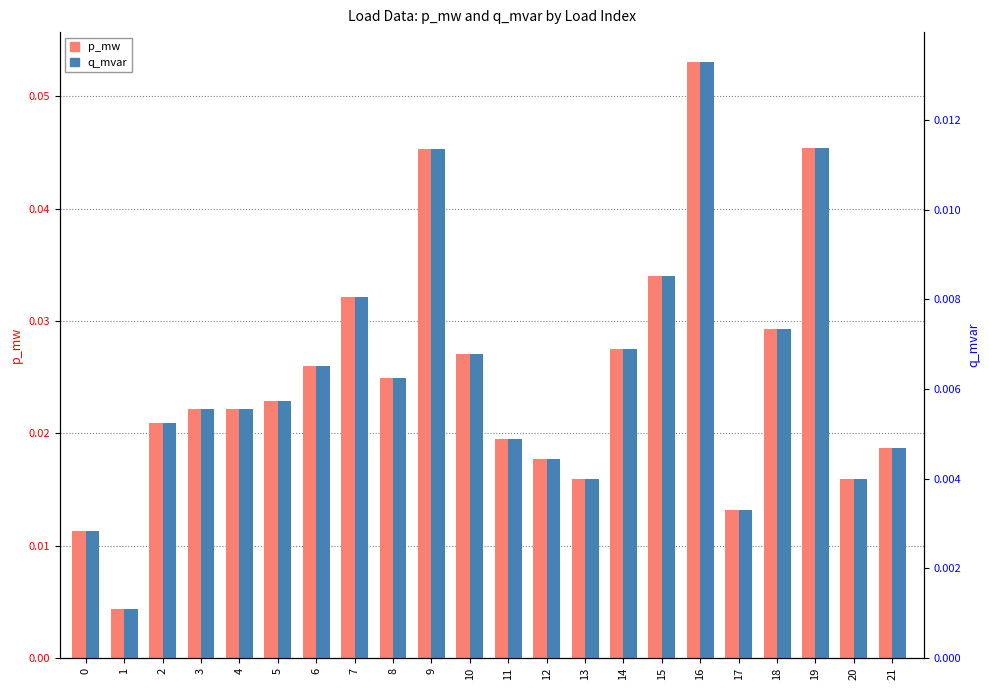

Reading right to left, transcribe all the data shown in this chart.

p_mw: 0.0	0.0	0.0	0.0	0.0	0.1	0.0	0.0	0.0	0.0	0.0	0.0	0.0	0.0	0.0	0.0	0.0	0.0	0.0	0.0	0.0	0.0
q_mvar (right): 0.0	0.0	0.0	0.0	0.0	0.0	0.0	0.0	0.0	0.0	0.0	0.0	0.0	0.0	0.0	0.0	0.0	0.0	0.0	0.0	0.0	0.0